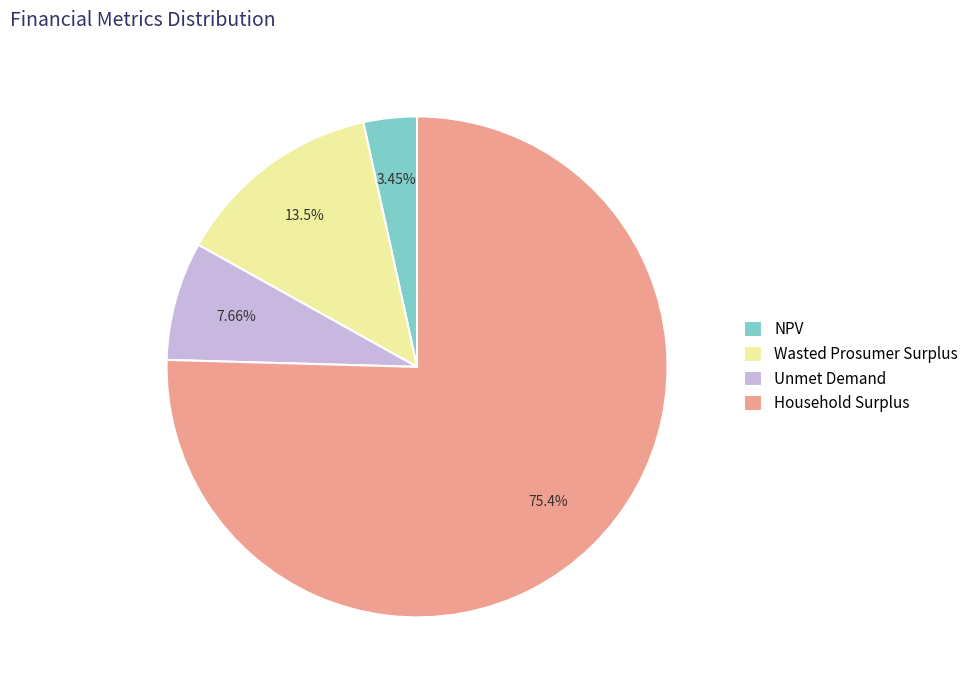

What is the total percentage of Unmet Demand and NPV?

11.1%